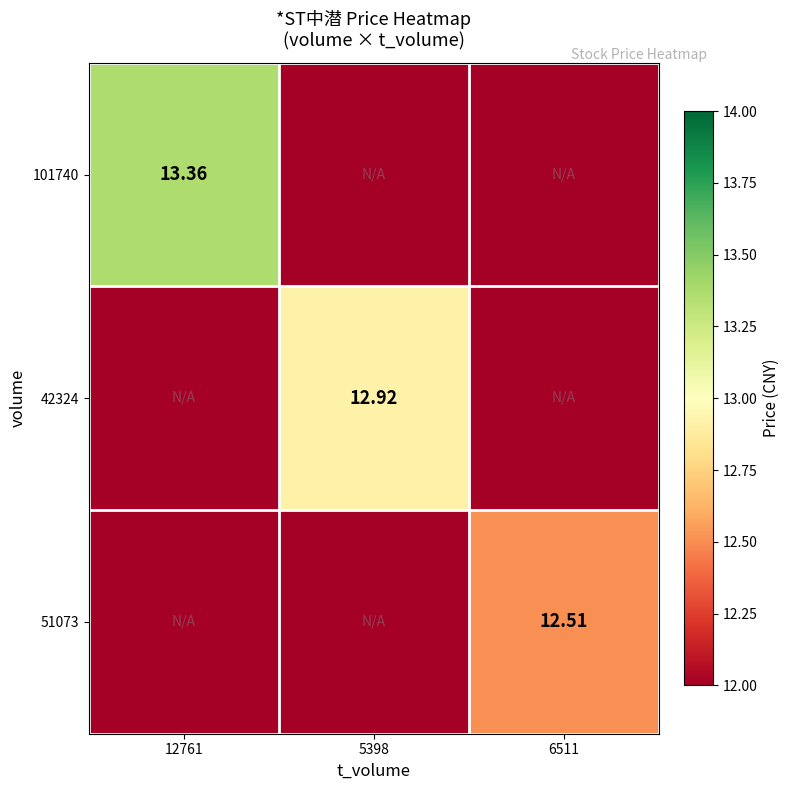

Which category has the highest value across all series?

12761